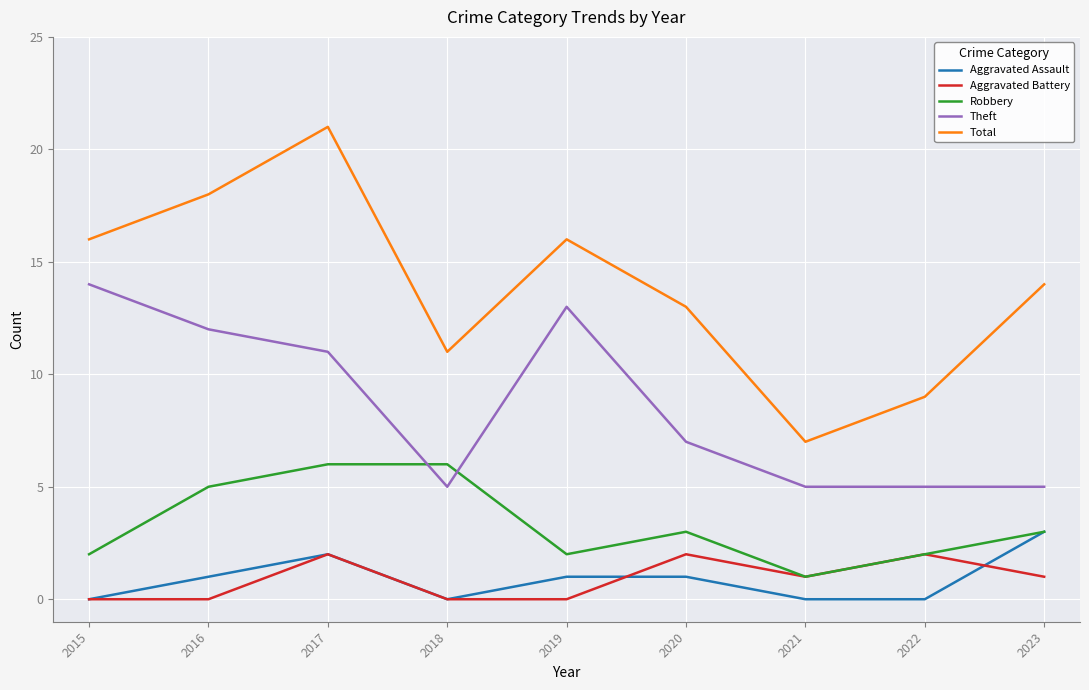

What is the difference between the Total values at 2021 and 2018?

4